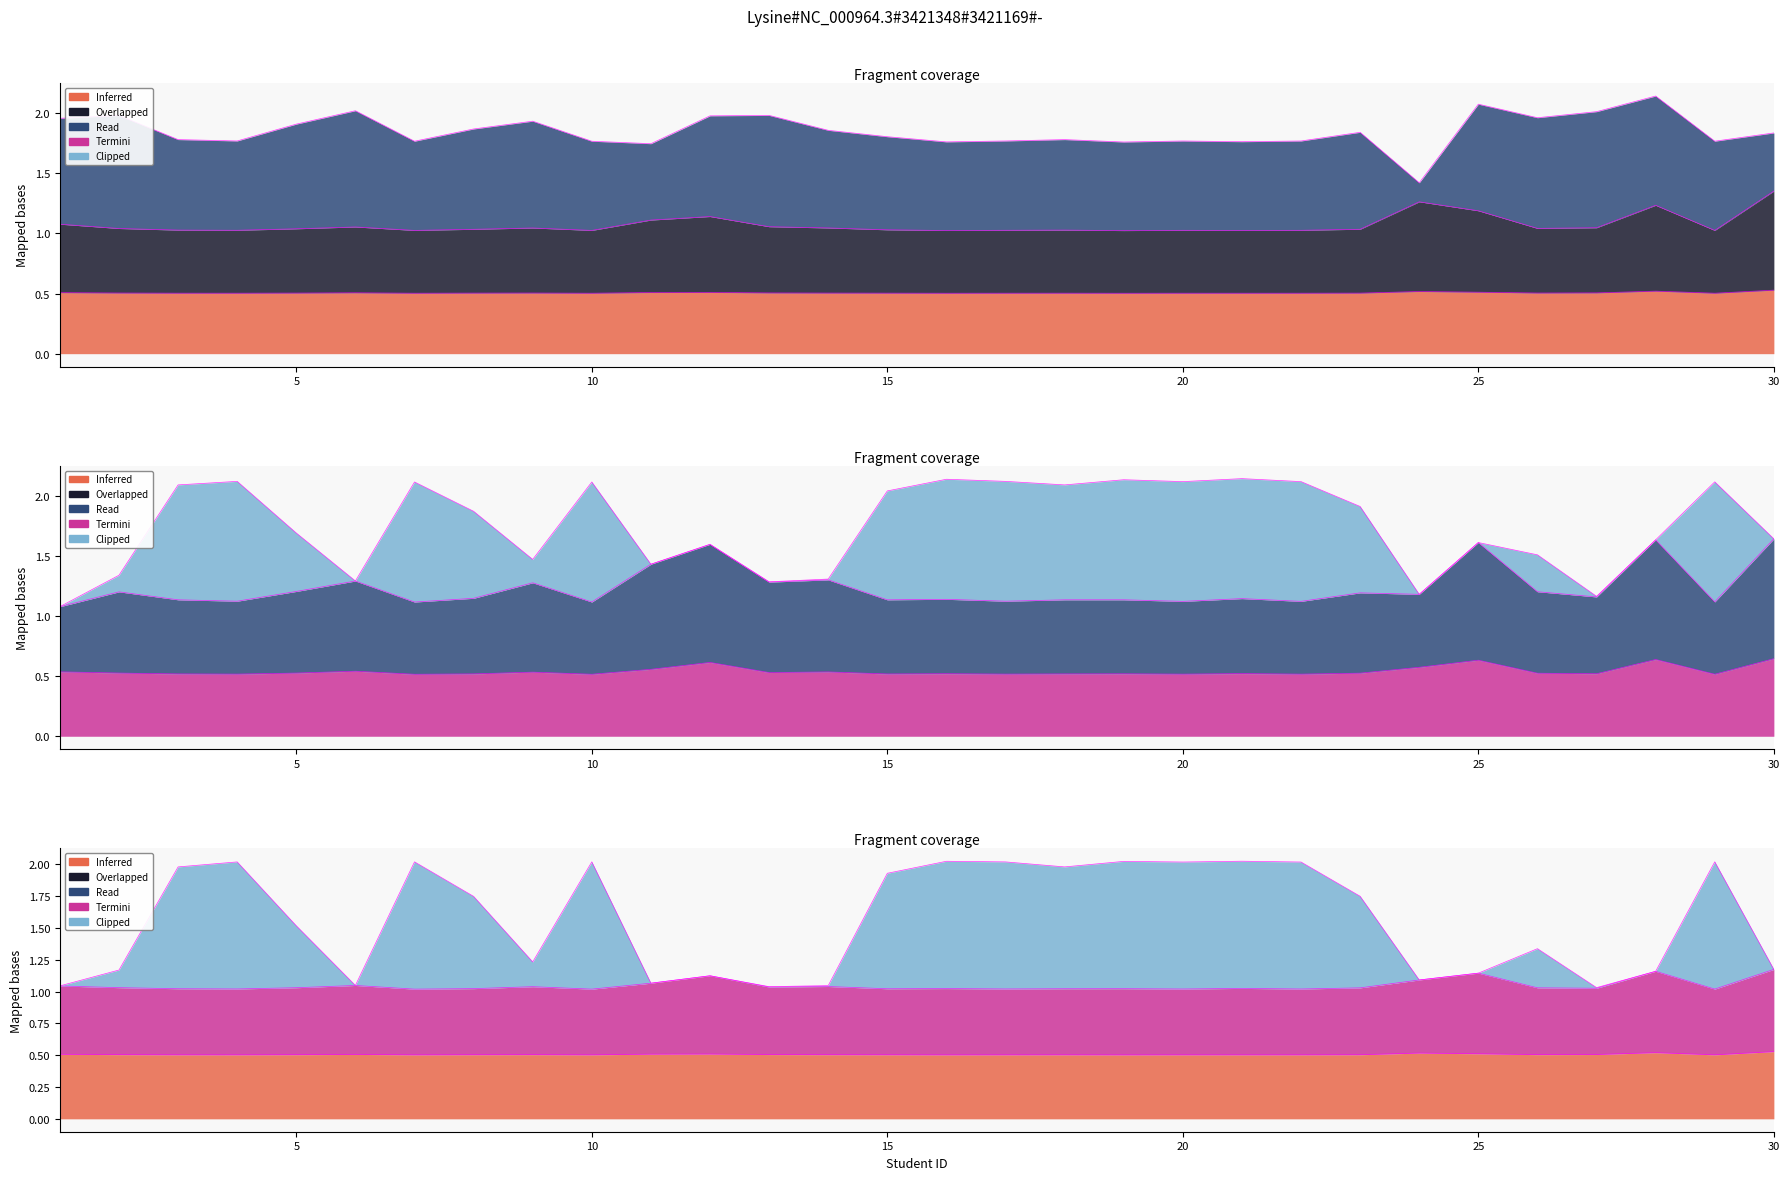

True or false: 0D VS has a value of 1.5 at 14.

False